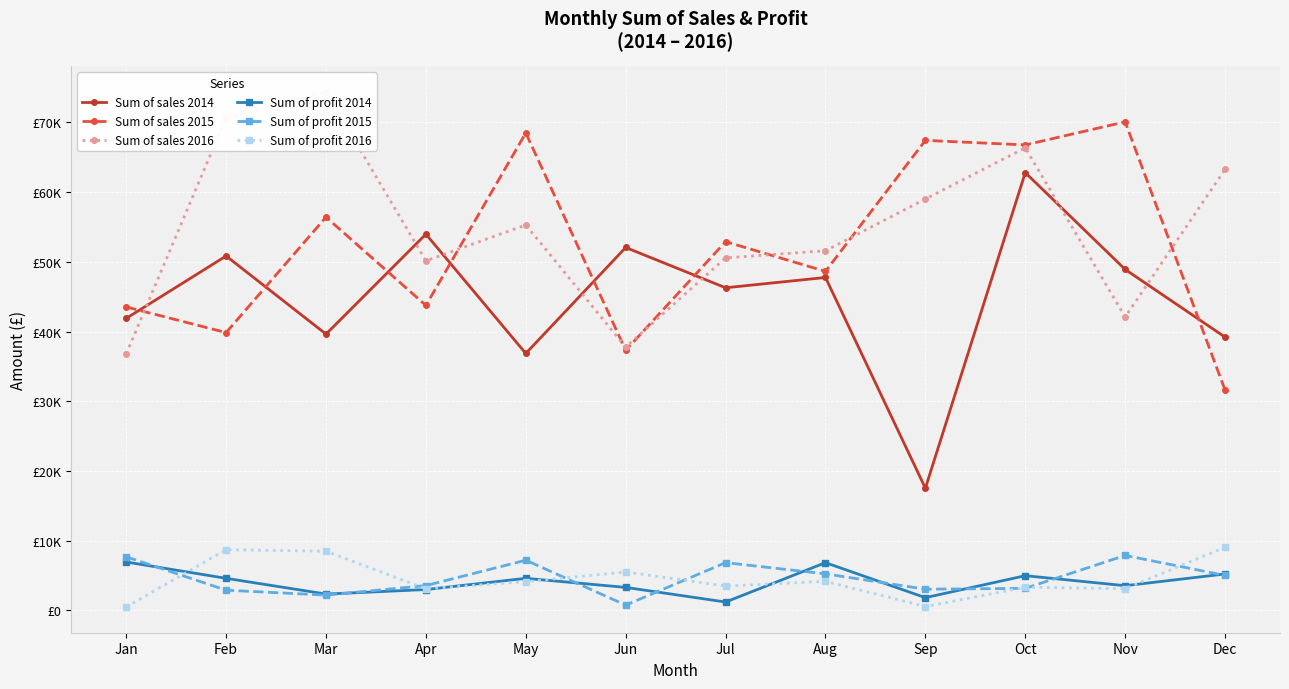

How many series are shown in this chart?

6